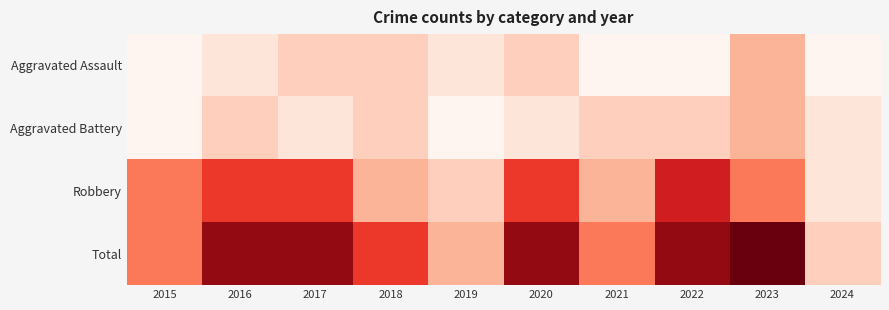

What is the difference between the highest and lowest values at 2018?

5